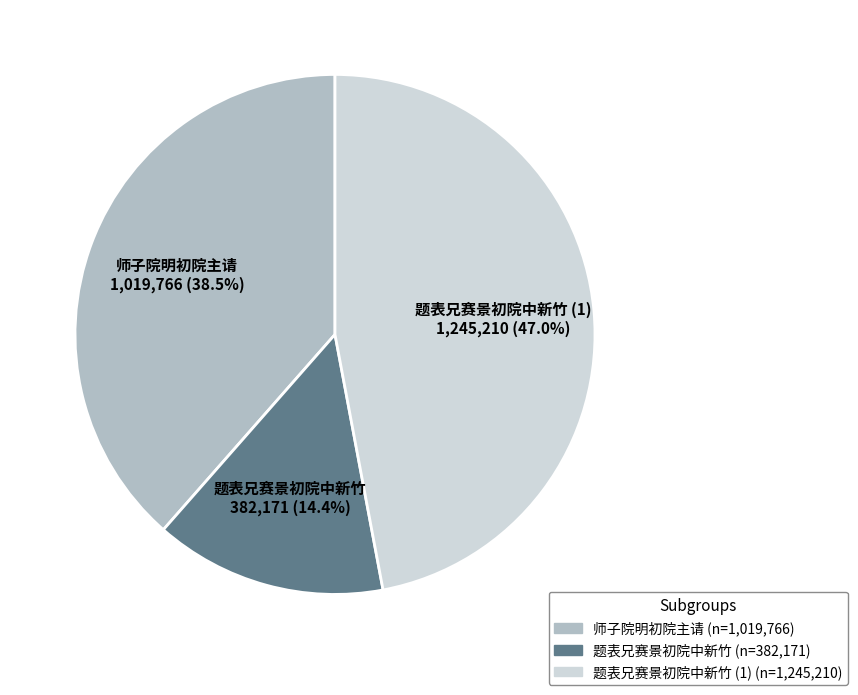

Is there any slice that represents more than half of the pie?

No